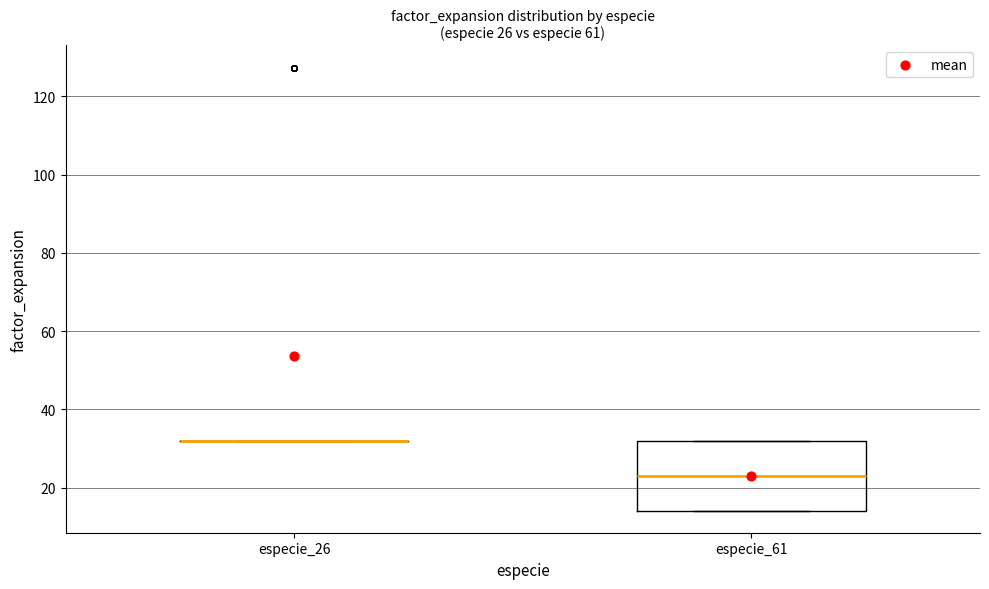

Comparing the boxes themselves (not the whiskers), which one is the tallest?

especie_61